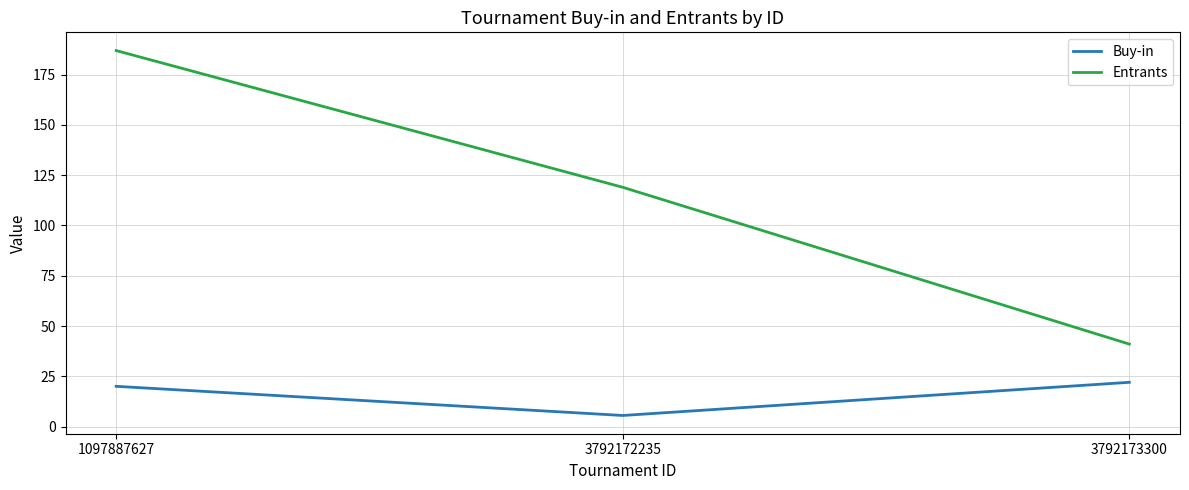

Reading right to left, transcribe all the data shown in this chart.

Buy-in: 3792173300=22.0	3792172235=5.5	1097887627=20.0
Entrants: 3792173300=41.0	3792172235=119.0	1097887627=187.0